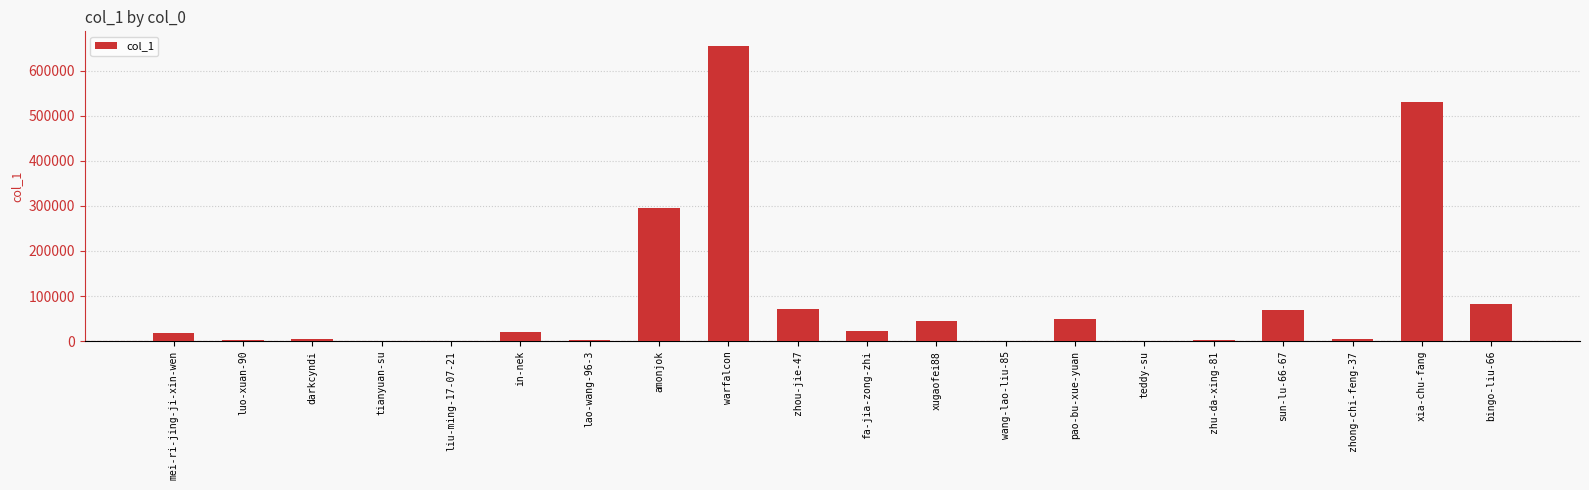

Are the bars horizontal?

No